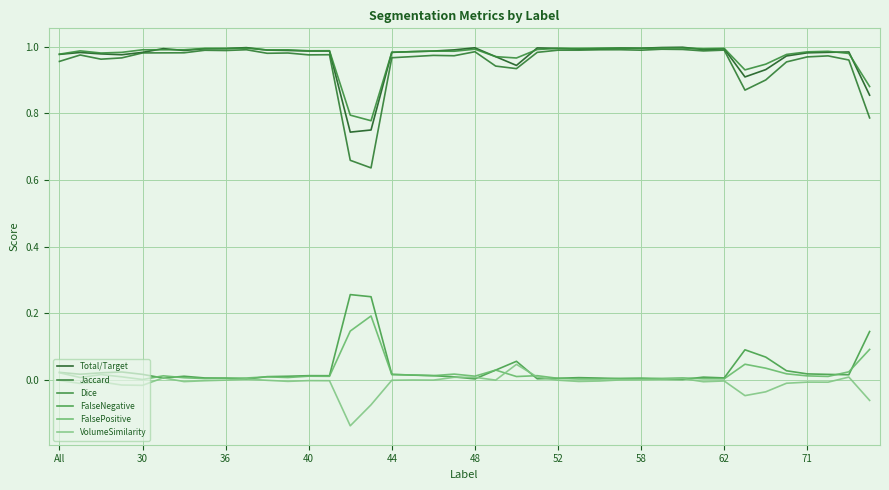

Does the chart display data point markers on the line(s)?

No